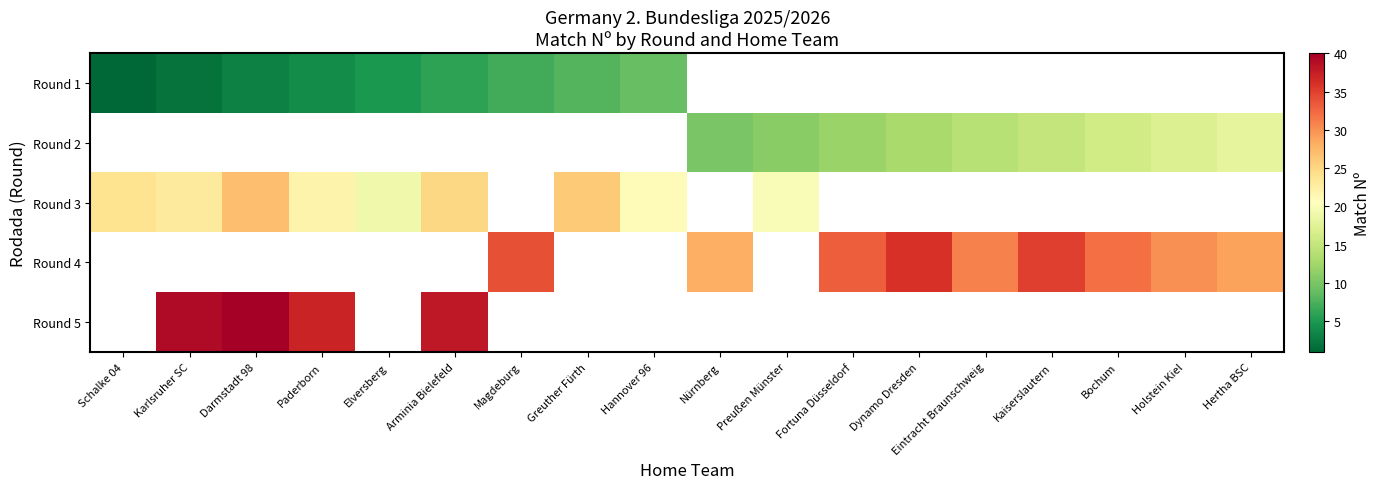

What is the minimum value shown in the chart?

1.0